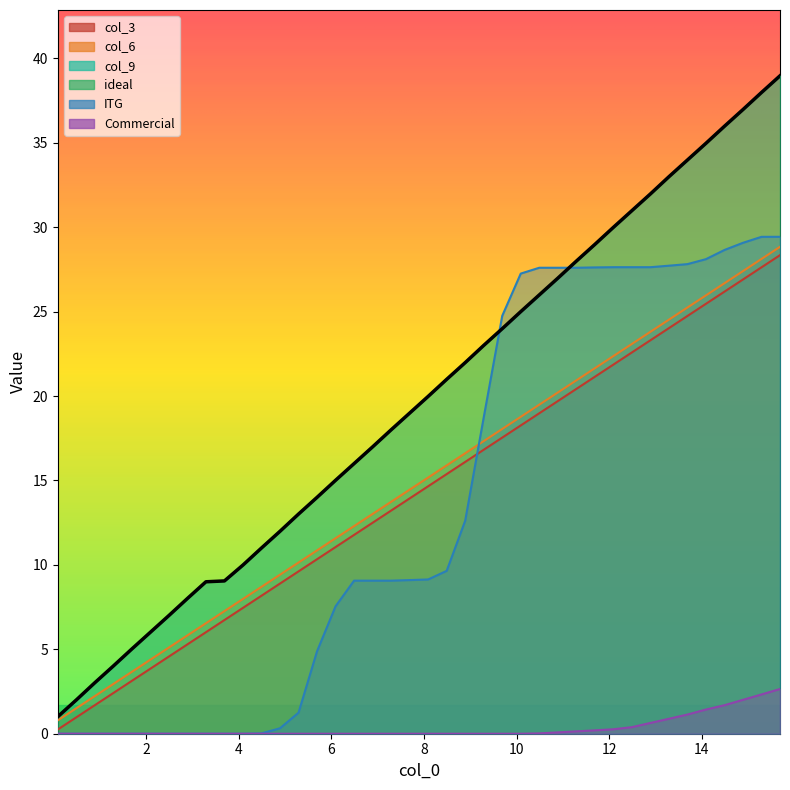

Reading left to right, list all the values displayed in this chart.

col_3: 0.2	1.0	1.7	2.4	3.1	3.9	4.6	5.3	6.0	6.7	7.5	8.2	8.9	9.6	10.3	11.1	11.8	12.5	13.2	13.9	14.7	15.4	16.1	16.8	17.5	18.3	19.0	19.7	20.4	21.1	21.9	22.6	23.3	24.0	24.7	25.5	26.2	26.9	27.6	28.3
col_6: 0.8	1.5	2.2	2.9	3.7	4.4	5.1	5.8	6.5	7.3	8.0	8.7	9.4	10.1	10.9	11.6	12.3	13.0	13.7	14.5	15.2	15.9	16.6	17.3	18.1	18.8	19.5	20.2	20.9	21.6	22.4	23.1	23.8	24.5	25.2	26.0	26.7	27.4	28.1	28.8
col_9: 1.0	2.0	3.0	4.0	5.0	6.0	7.0	8.0	9.0	9.1	10.0	11.0	12.0	13.0	14.0	15.0	16.0	17.0	18.0	19.0	20.0	21.0	22.0	23.0	24.0	25.0	26.0	27.0	28.0	29.0	30.0	31.0	32.0	33.0	34.0	35.0	36.0	37.0	38.0	39.0
ideal: 1.0	2.0	3.0	4.0	5.0	6.0	7.0	8.0	9.0	9.1	10.0	11.0	12.0	13.0	14.0	15.0	16.0	17.0	18.0	19.0	20.0	21.0	22.0	23.0	24.0	25.0	26.0	27.0	28.0	29.0	30.0	31.0	32.0	33.0	34.0	35.0	36.0	37.0	38.0	39.0
ITG: 0.0	0.0	0.0	0.0	0.0	0.0	0.0	0.0	0.0	0.0	0.0	0.0	0.3	1.2	4.9	7.5	9.1	9.1	9.1	9.1	9.1	9.6	12.6	18.7	24.8	27.3	27.6	27.6	27.6	27.6	27.6	27.6	27.6	27.7	27.8	28.1	28.7	29.1	29.4	29.4
Commercial: 0.0	0.0	0.0	0.0	0.0	0.0	0.0	0.0	0.0	0.0	0.0	0.0	0.0	0.0	0.0	0.0	0.0	0.0	0.0	0.0	0.0	0.0	0.0	0.0	0.0	0.0	0.0	0.1	0.1	0.2	0.3	0.4	0.6	0.9	1.1	1.4	1.7	2.0	2.3	2.6